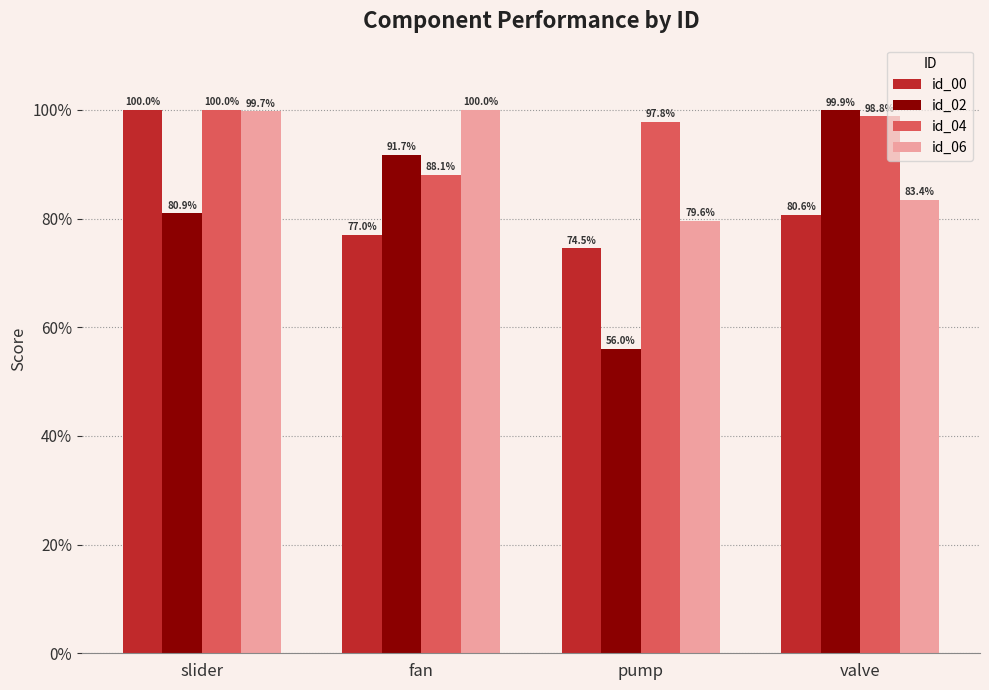

What value does the id_02 series have at fan?

0.9